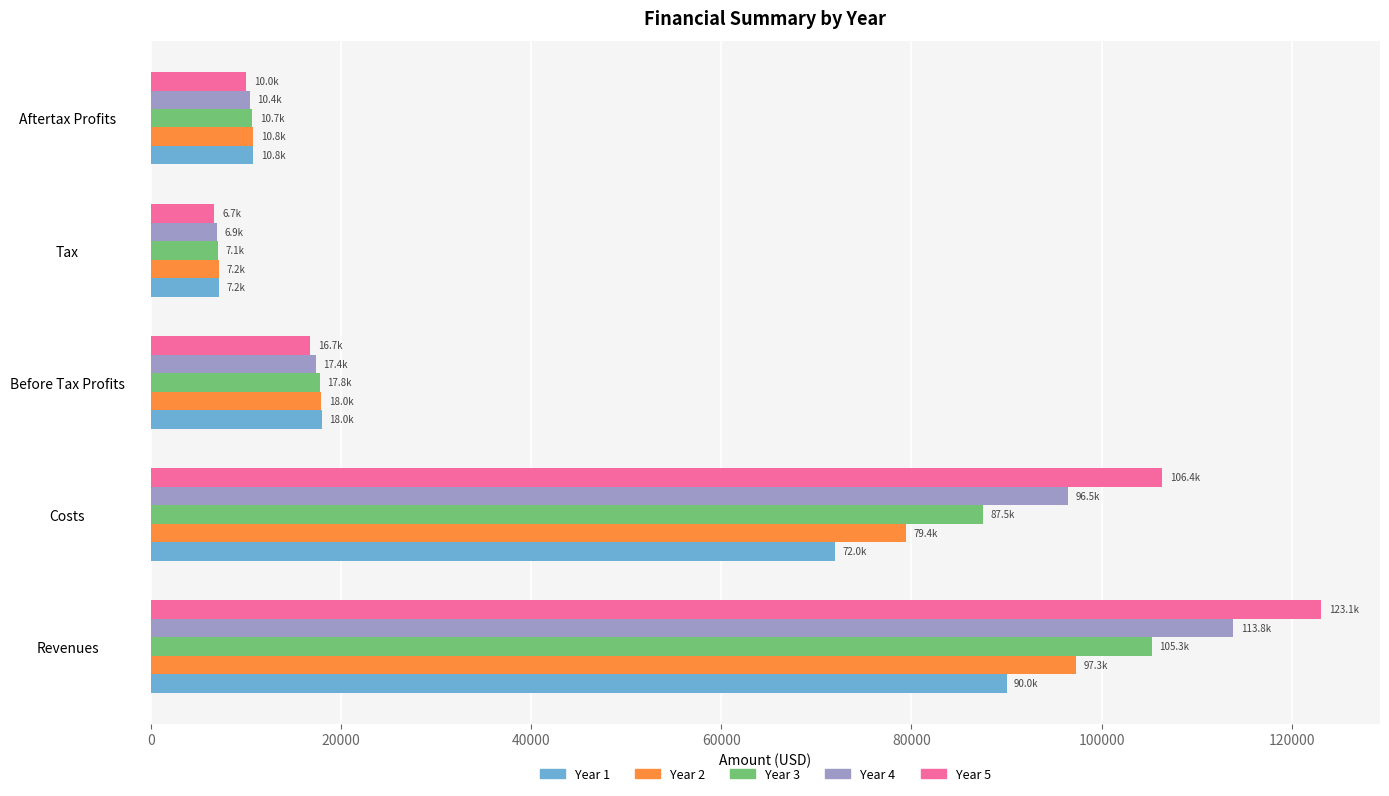

Between Before Tax Profits and Aftertax Profits, which series saw the biggest shift?

Year 1